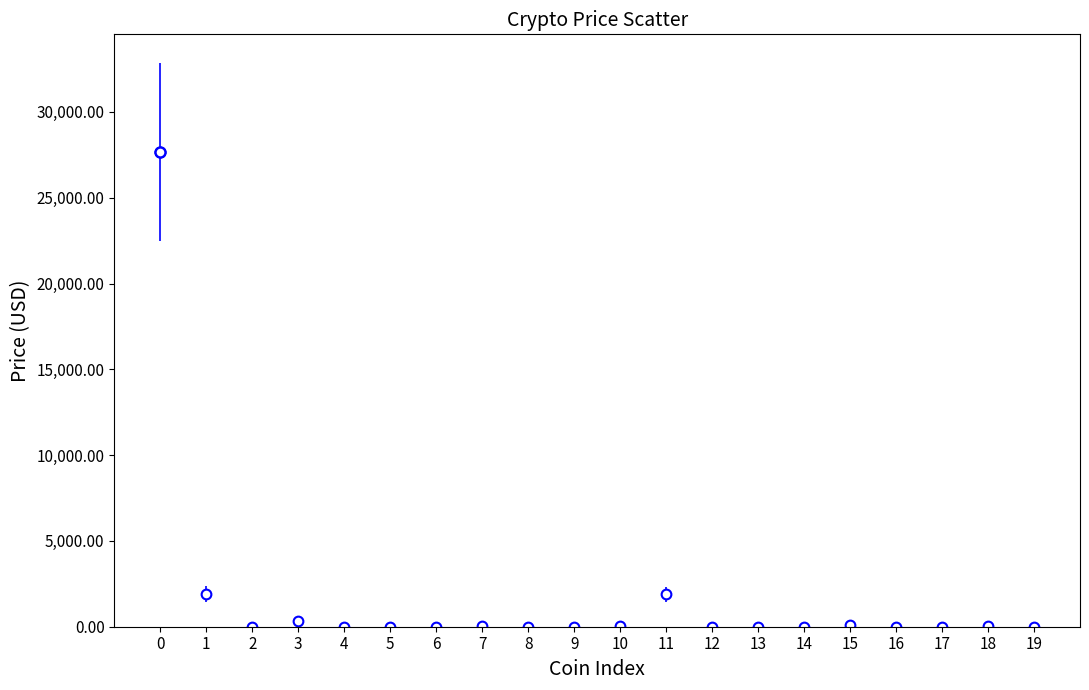

What is the sum of all values?

31974.1